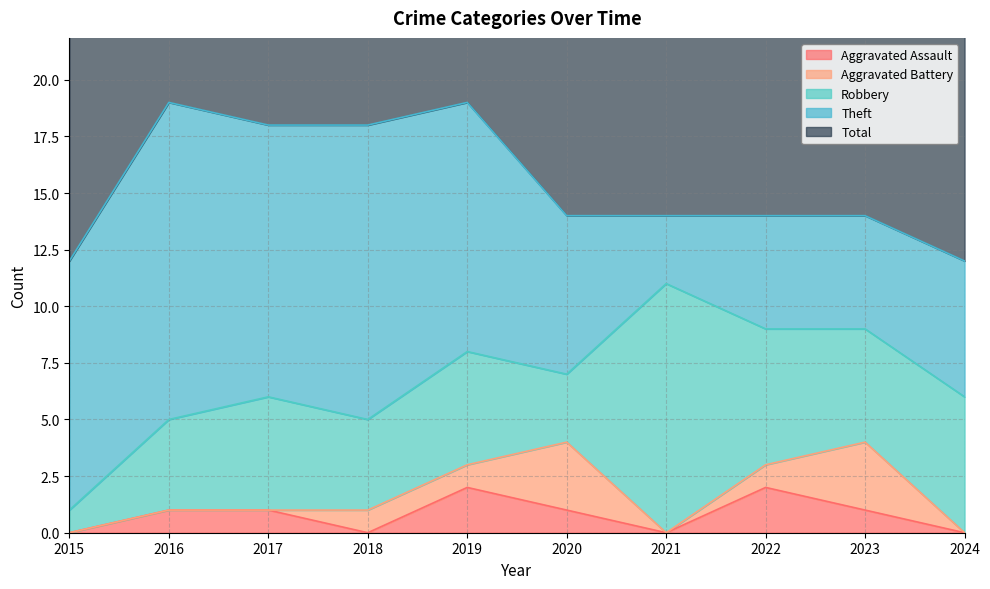

How many interior local peaks does the Aggravated Assault series have?

2